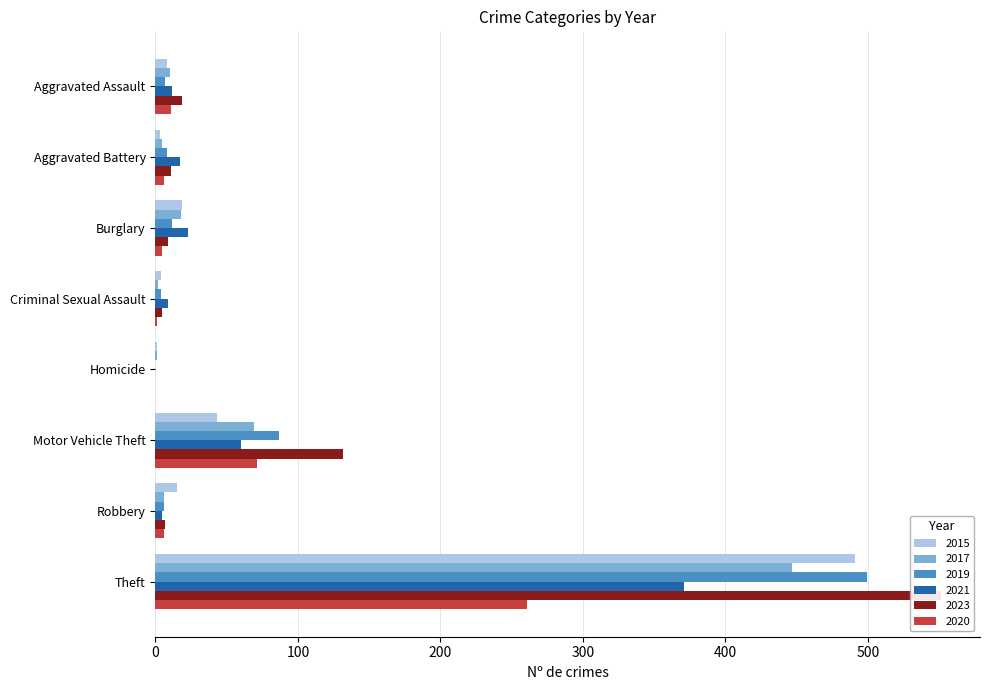

Reading left to right, list all the values displayed in this chart.

2015: Aggravated Assault=8	Aggravated Battery=3	Burglary=19	Criminal Sexual Assault=4	Homicide=1	Motor Vehicle Theft=43	Robbery=15	Theft=491
2017: Aggravated Assault=10	Aggravated Battery=5	Burglary=18	Criminal Sexual Assault=2	Homicide=1	Motor Vehicle Theft=69	Robbery=6	Theft=447
2019: Aggravated Assault=7	Aggravated Battery=8	Burglary=12	Criminal Sexual Assault=4	Homicide=0	Motor Vehicle Theft=87	Robbery=6	Theft=499
2021: Aggravated Assault=12	Aggravated Battery=17	Burglary=23	Criminal Sexual Assault=9	Homicide=0	Motor Vehicle Theft=60	Robbery=5	Theft=371
2023: Aggravated Assault=19	Aggravated Battery=11	Burglary=9	Criminal Sexual Assault=5	Homicide=0	Motor Vehicle Theft=132	Robbery=7	Theft=551
2020: Aggravated Assault=11	Aggravated Battery=6	Burglary=5	Criminal Sexual Assault=1	Homicide=0	Motor Vehicle Theft=71	Robbery=6	Theft=261